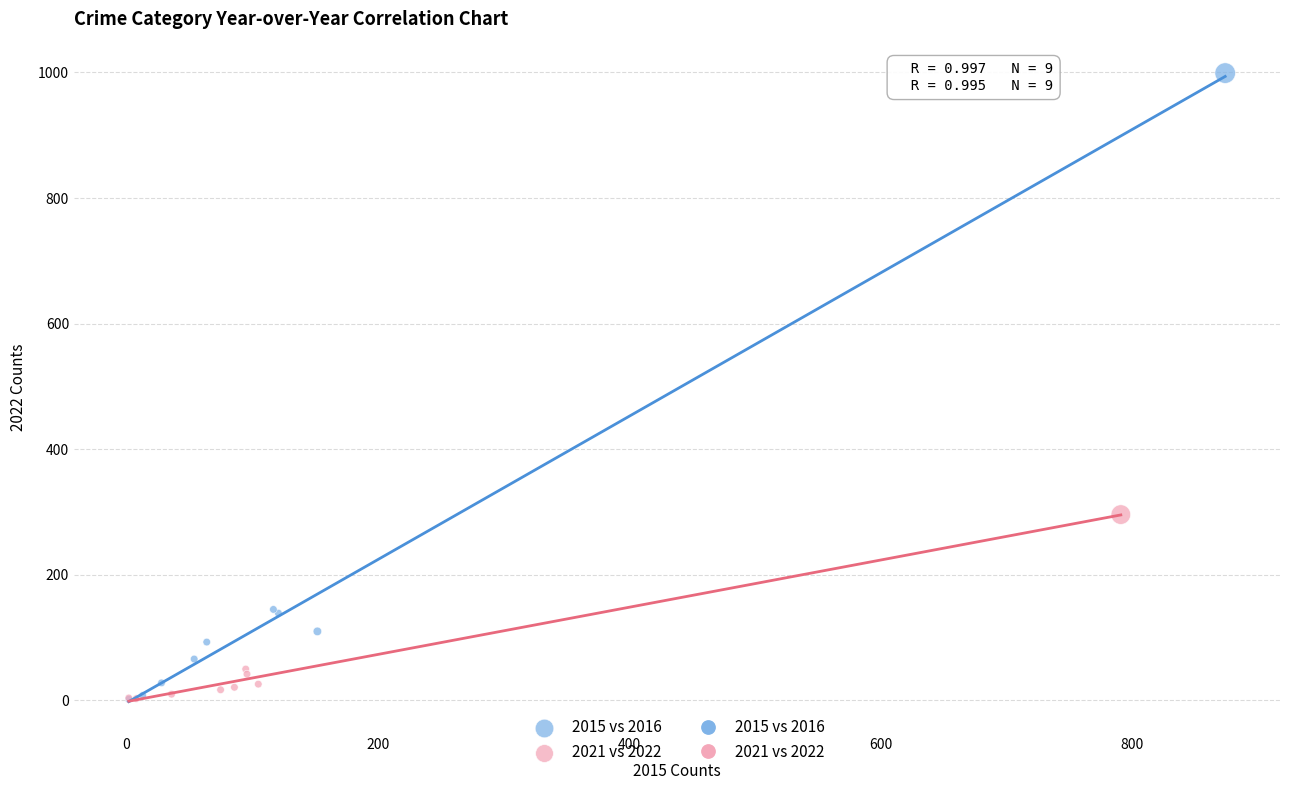

Which series has the largest Y range (max minus min)?

2015 vs 2016